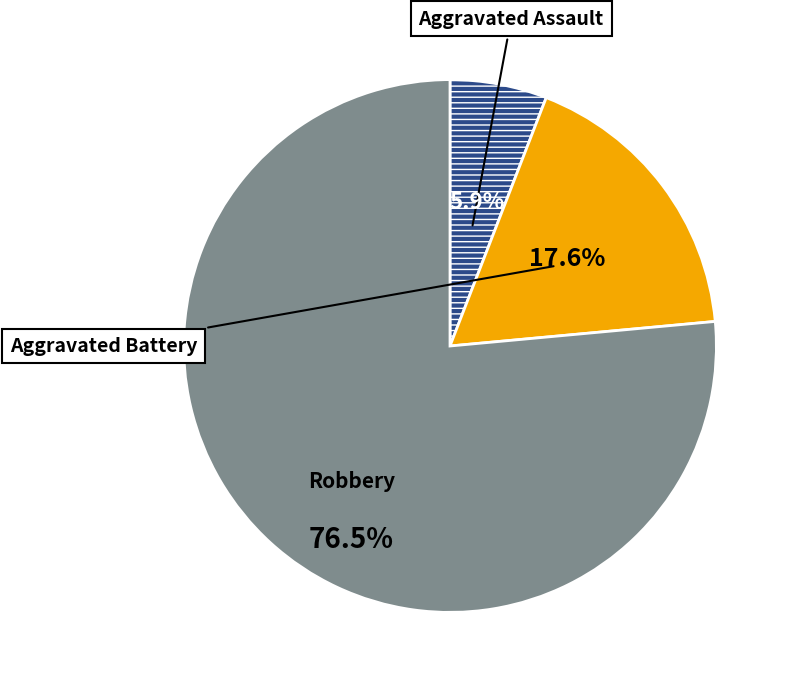

Does any single category account for the majority?

Yes